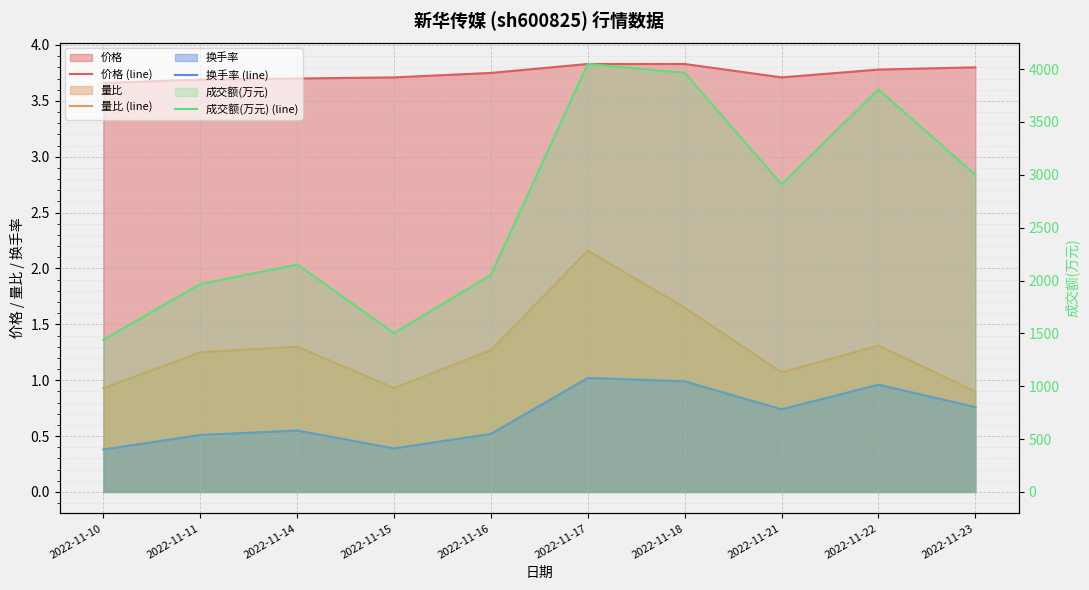

What is the difference between the highest and lowest values at 2022-11-23?

2998.2